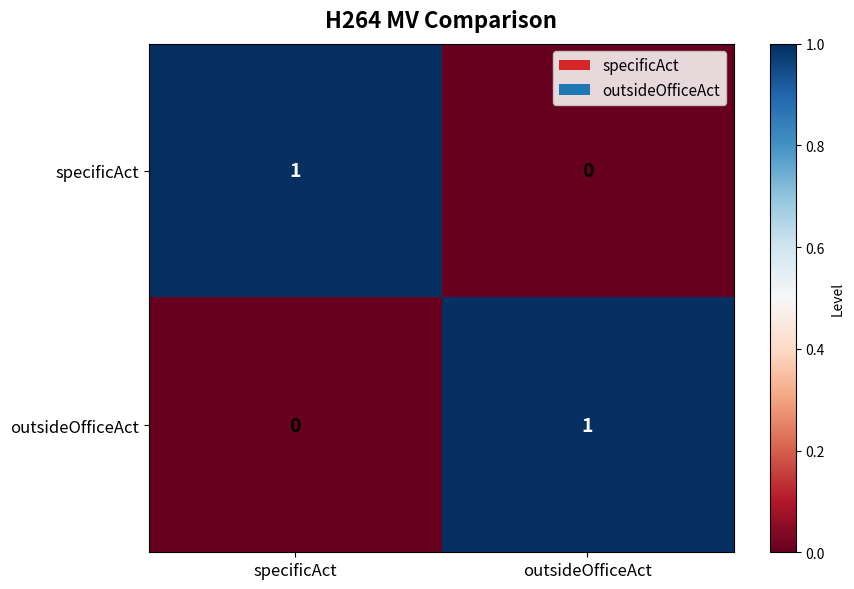

Reading left to right, extract all data points from this chart.

specificAct: specificAct=1	outsideOfficeAct=0
outsideOfficeAct: specificAct=0	outsideOfficeAct=1